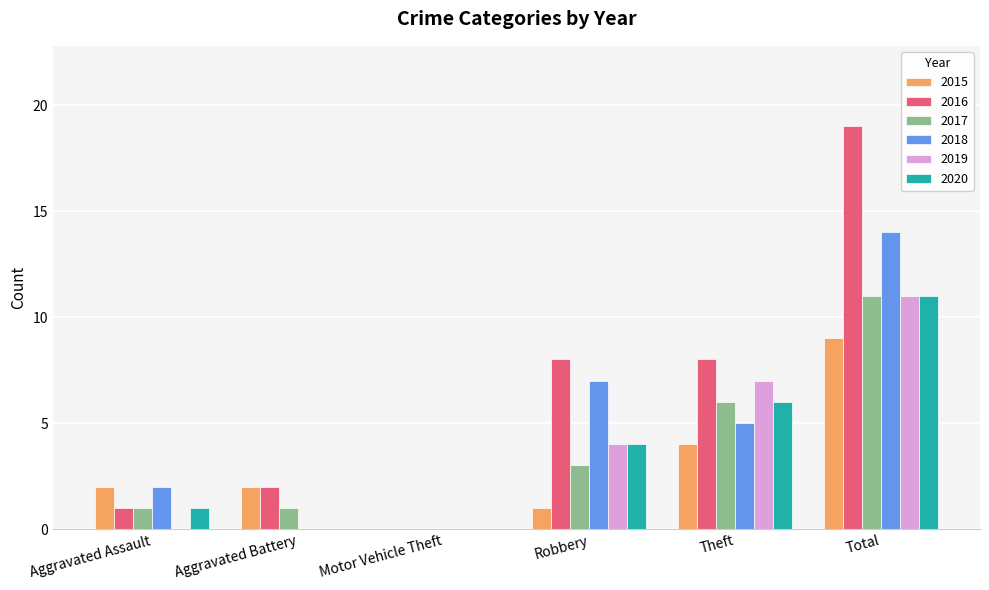

How many 2015 values are between 1 and 4?

4